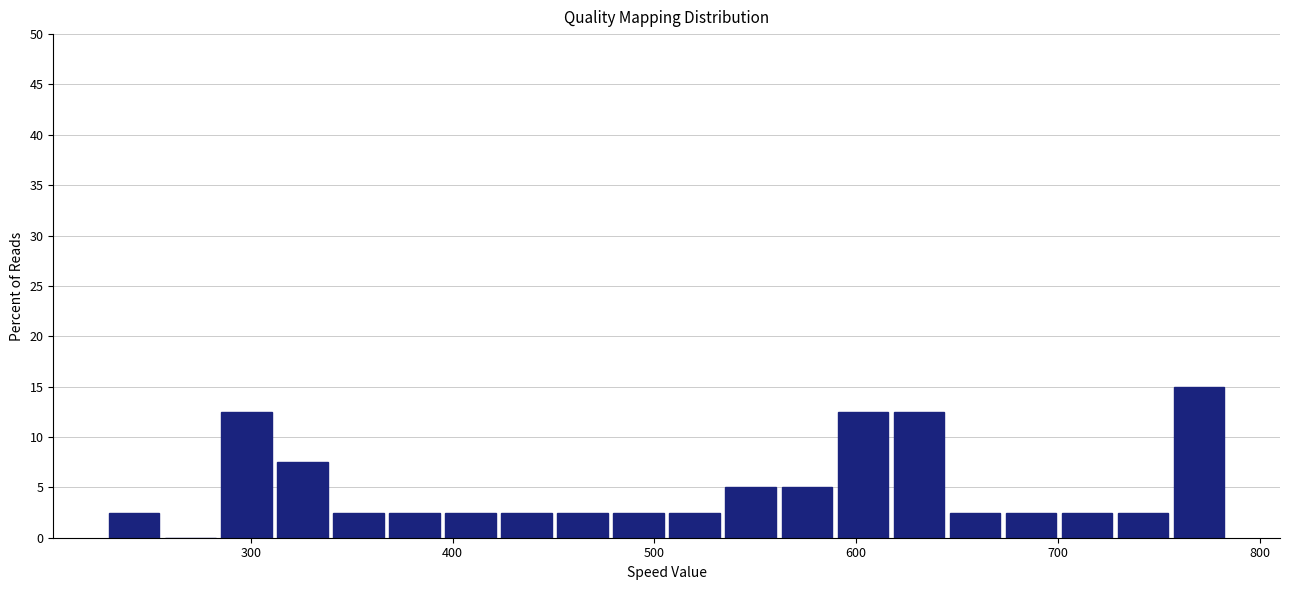

Around what value on the x-axis is the tallest bar? Give the approximate position of its centre, as read against the axis.

770